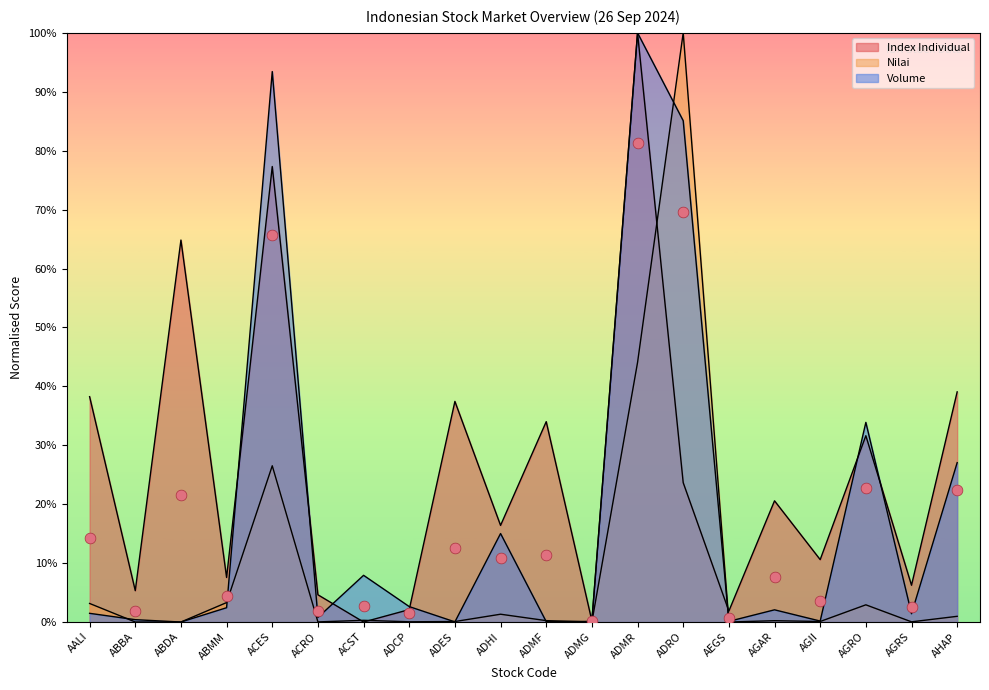

Which series has the largest total across all categories?

Index Individual